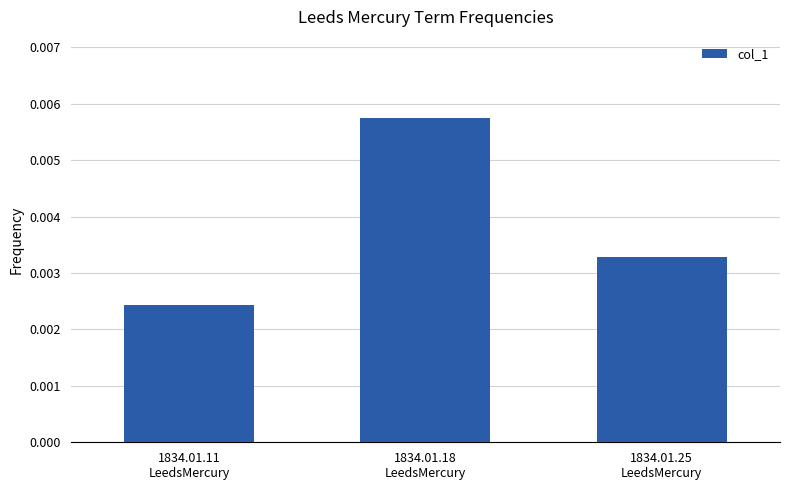

Where is the data nearest to the value 0?

1834.01.11
LeedsMercury